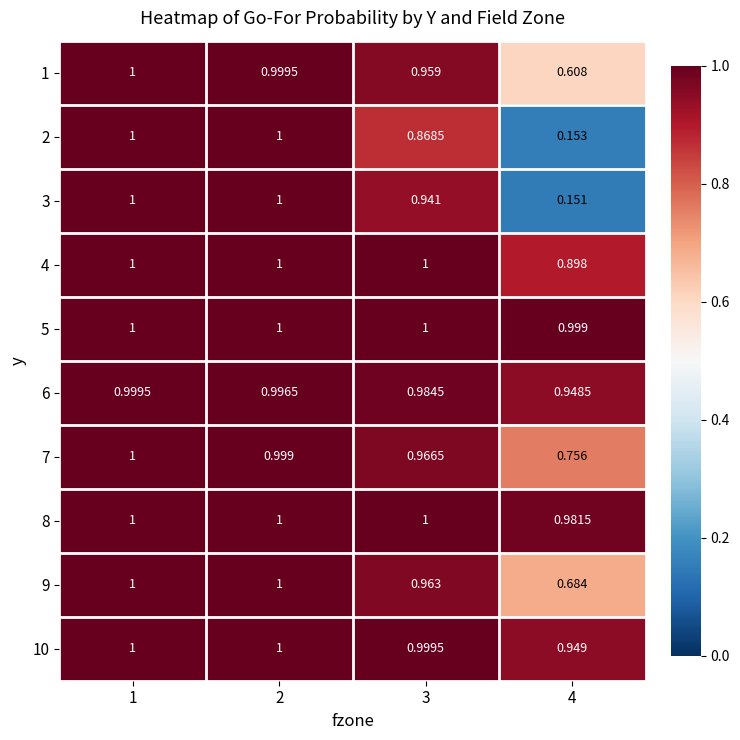

How many series are shown in this chart?

10